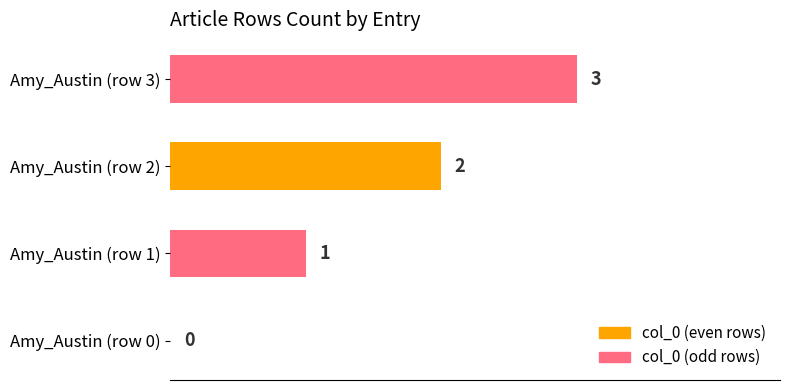

The chart shows a value of 2 at Amy_Austin (row 2). True or false?

True